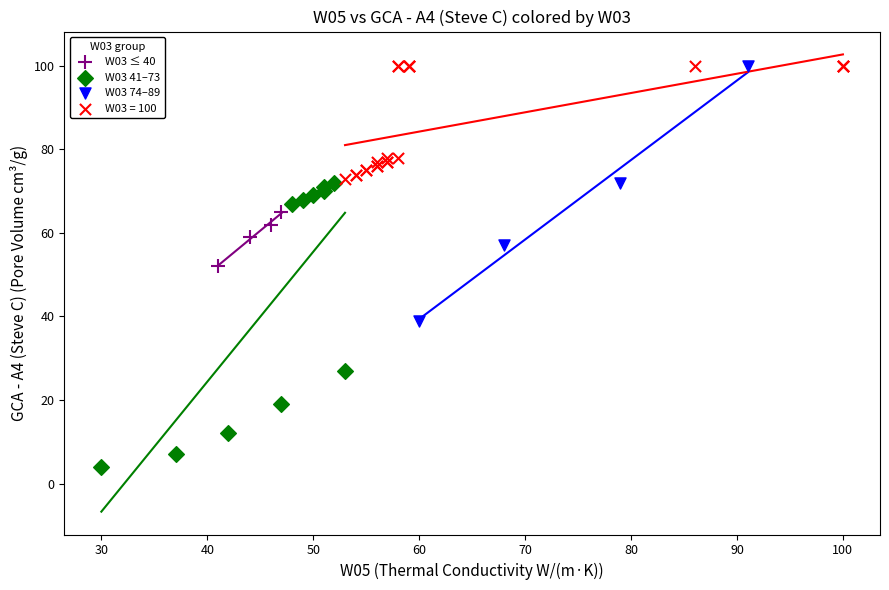

Which series reaches the minimum Y coordinate?

W03 41–73